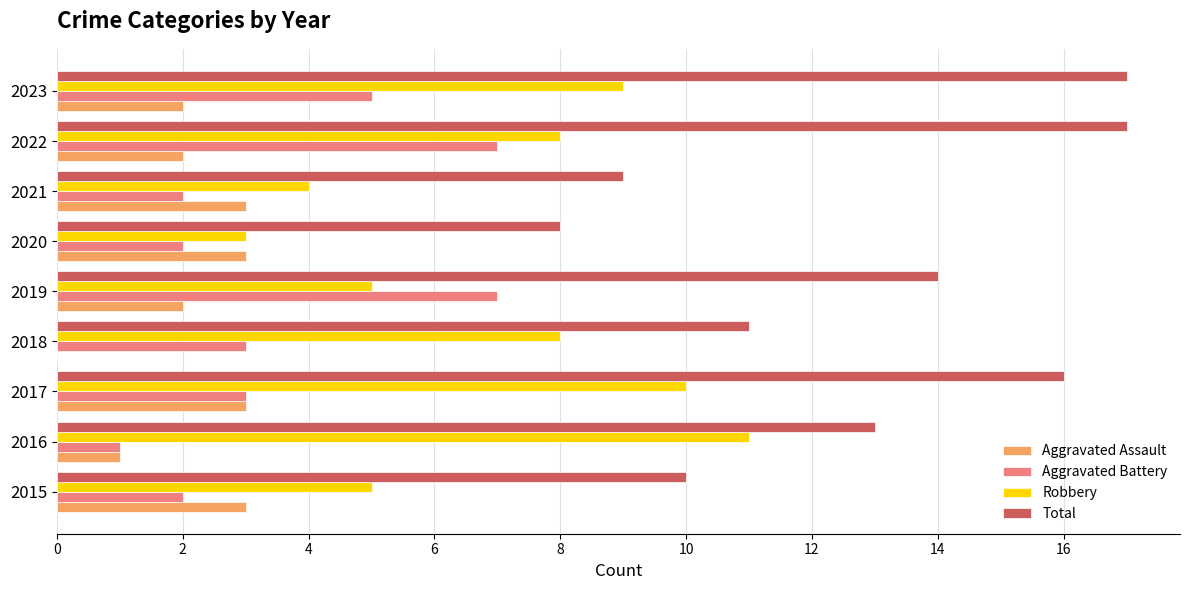

Is the value of Aggravated Assault at 2018 greater than the value of Total at 2020?

No